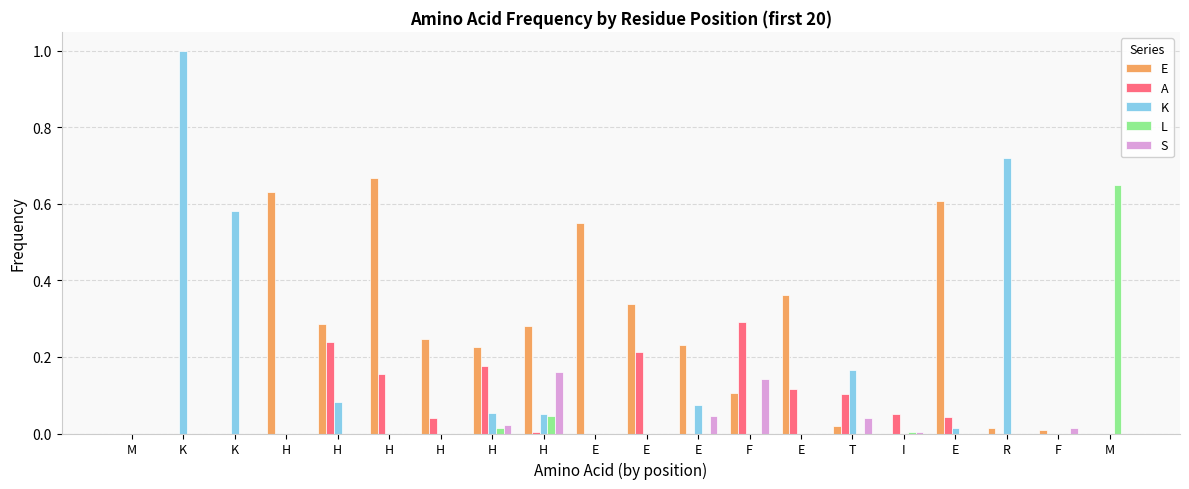

Are the bars horizontal?

No